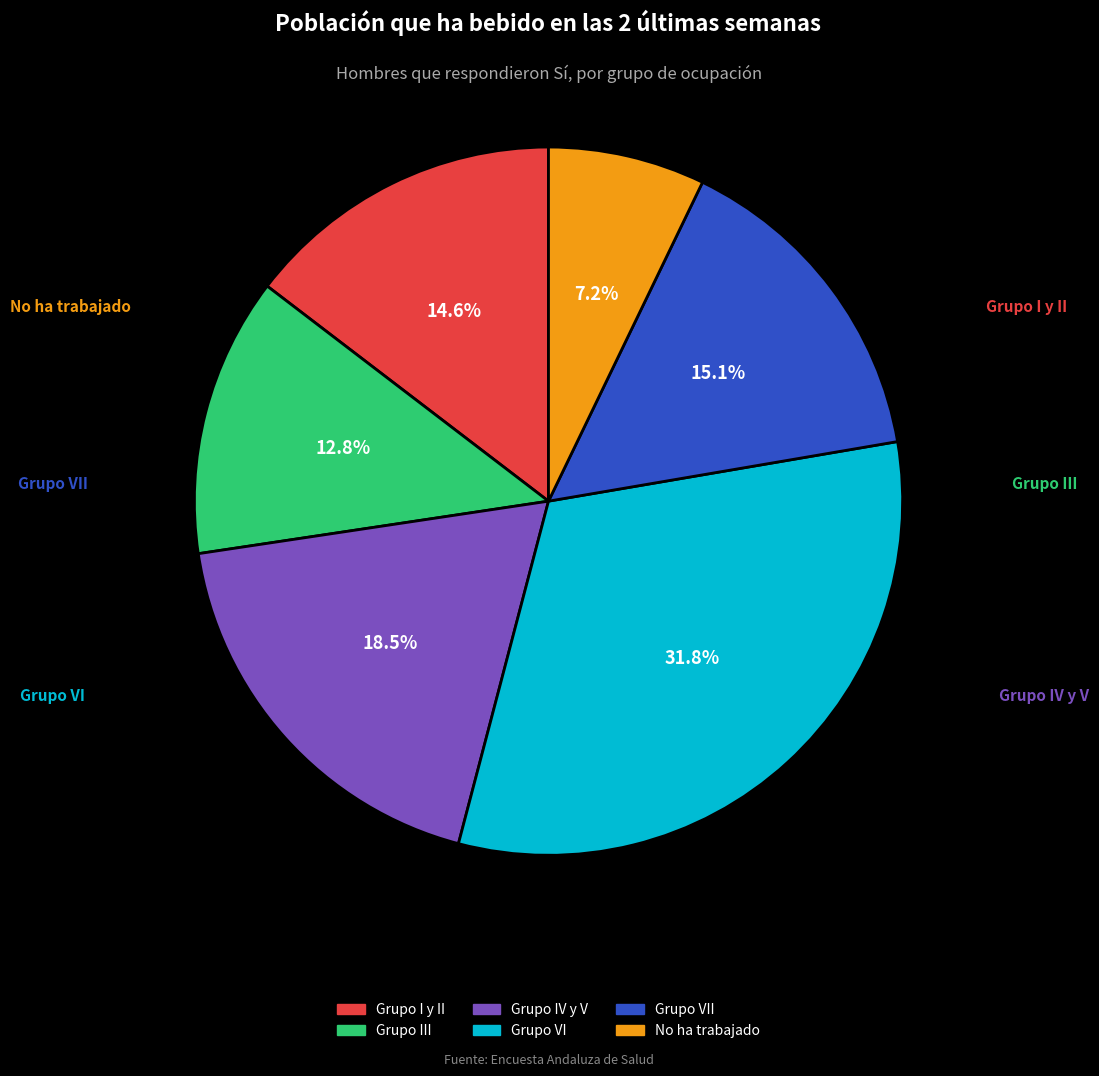

Is there a majority slice in this chart?

No